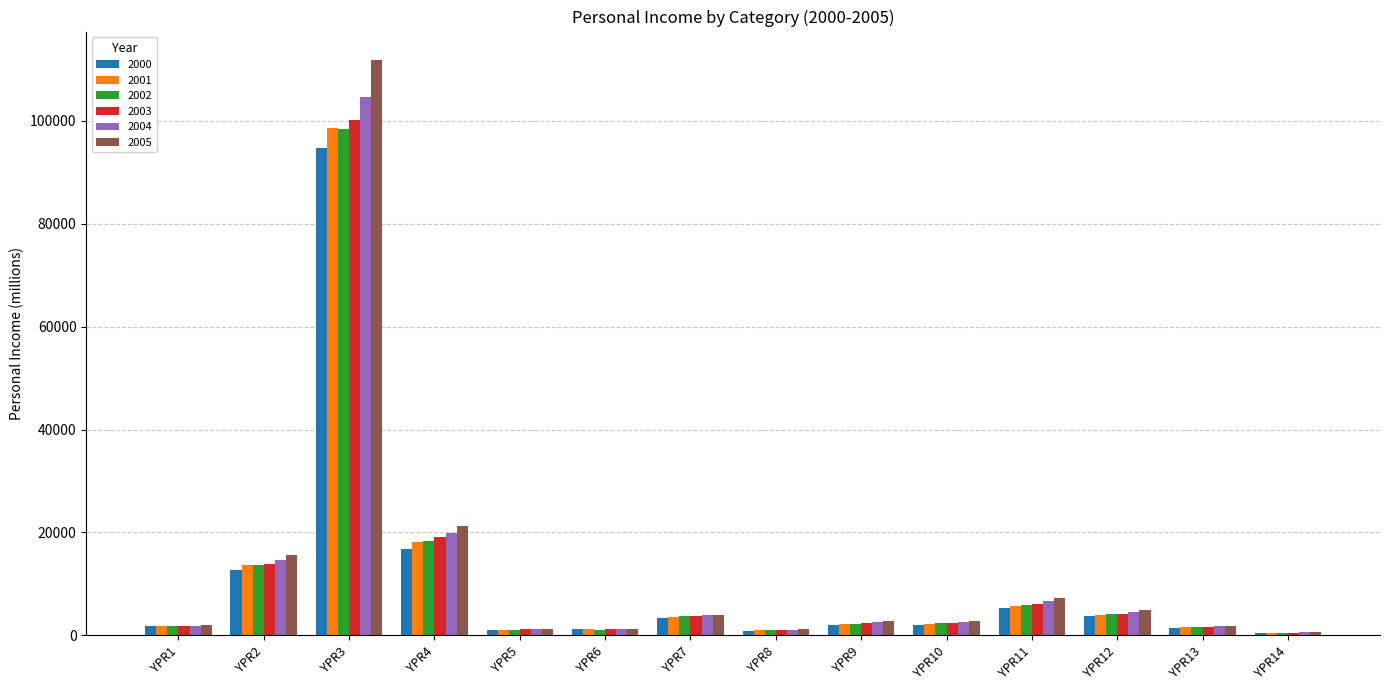

What is the sum of the 2000 values at YPR13 and YPR2?

14094.5